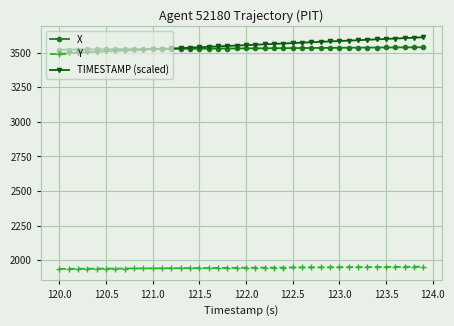

True or false: X and Y cross at least once.

False